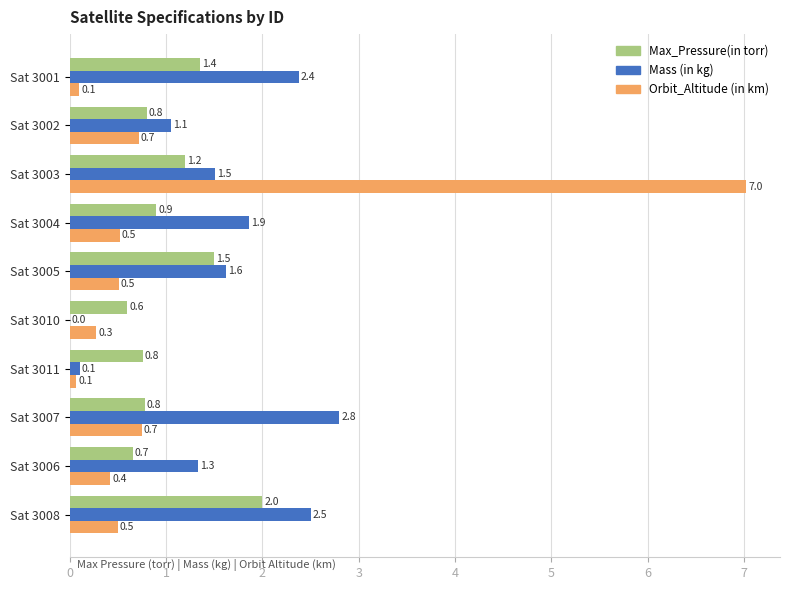

Between Sat 3004 and Sat 3007, which series saw the biggest shift?

Mass (in kg)